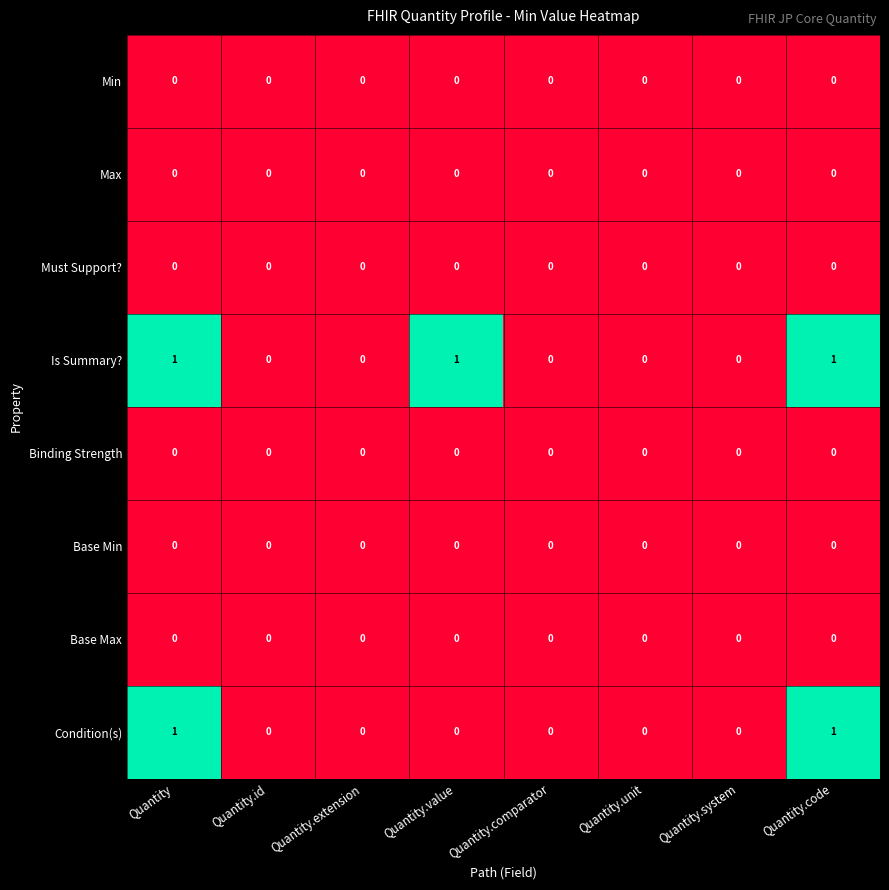

What is the sum of all Is Summary? values?

3